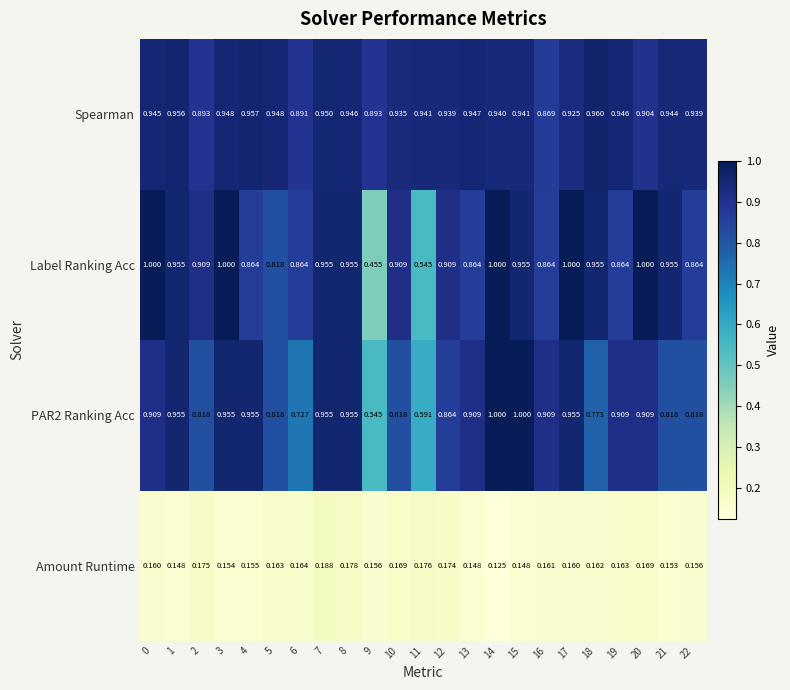

Which series has the largest total across all categories?

Spearman